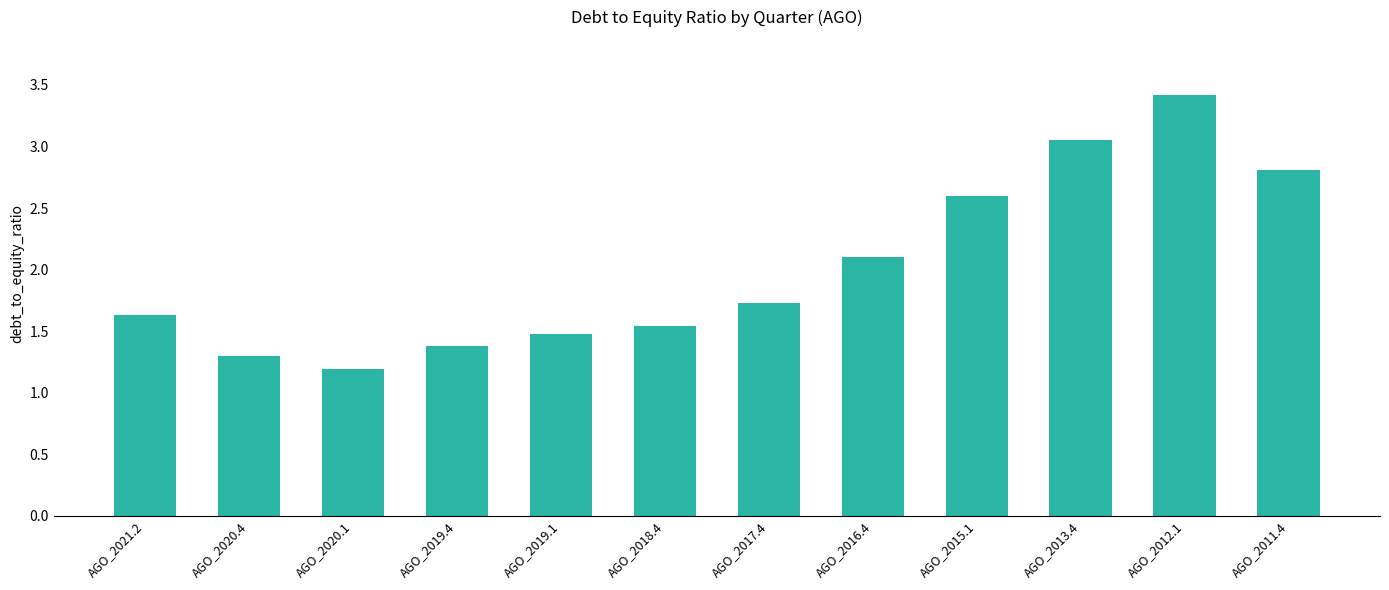

The chart shows a value of 2.0 at AGO_2020.1. True or false?

False